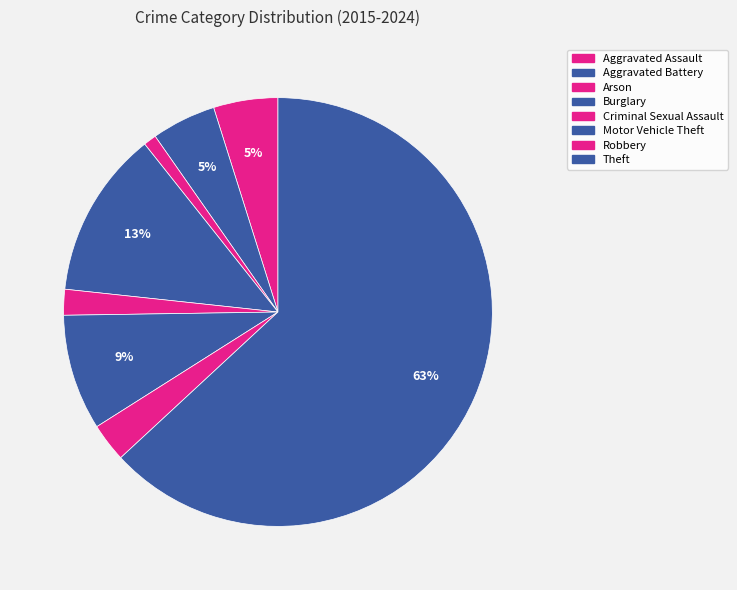

How many segments does this pie chart have?

8